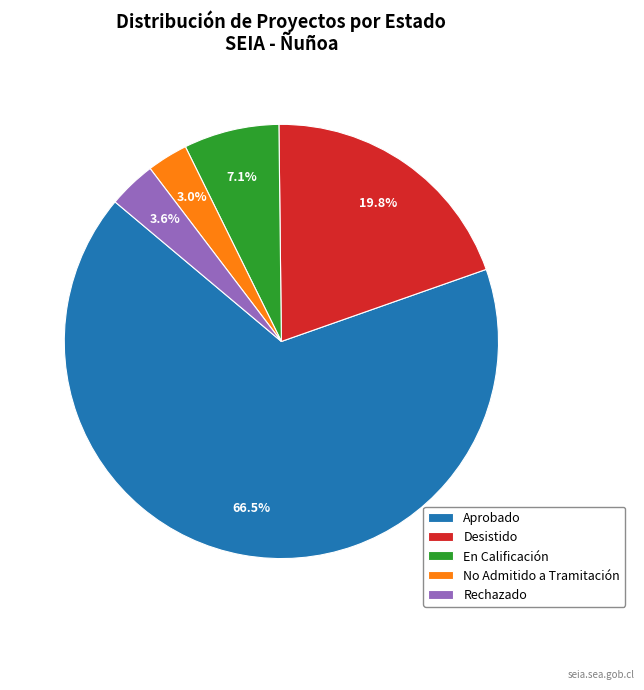

Which category has the biggest portion of the pie?

Aprobado